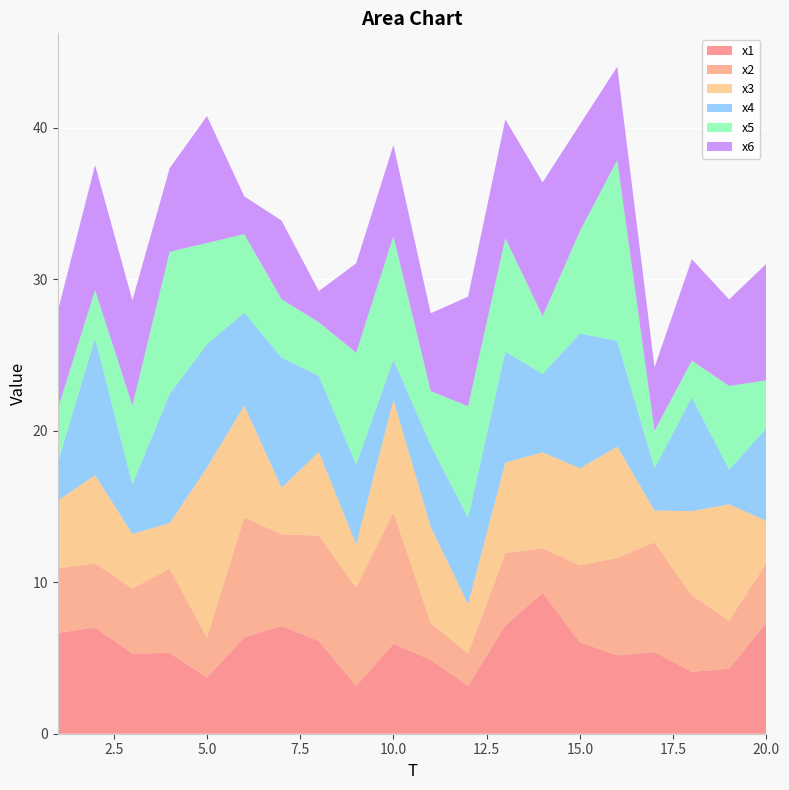

Reading left to right, extract all data points from this chart.

x1: 1=6.7	2=7.0	3=5.3	4=5.3	5=3.7	6=6.4	7=7.1	8=6.1	9=3.2	10=5.9	11=4.9	12=3.2	13=7.1	14=9.3	15=6.0	16=5.2	17=5.4	18=4.1	19=4.3	20=7.3
x2: 1=4.3	2=4.2	3=4.3	4=5.6	5=2.6	6=7.9	7=6.1	8=7.0	9=6.5	10=8.7	11=2.4	12=2.1	13=4.8	14=2.9	15=5.1	16=6.4	17=7.3	18=5.0	19=3.2	20=3.9
x3: 1=4.5	2=5.8	3=3.6	4=3.0	5=11.2	6=7.4	7=3.1	8=5.5	9=2.9	10=7.4	11=6.4	12=3.3	13=6.0	14=6.3	15=6.4	16=7.3	17=2.1	18=5.6	19=7.7	20=2.8
x4: 1=2.5	2=9.0	3=3.3	4=8.5	5=8.1	6=6.1	7=8.6	8=5.0	9=5.3	10=2.7	11=5.4	12=5.7	13=7.3	14=5.2	15=8.9	16=7.0	17=2.8	18=7.5	19=2.3	20=6.1
x5: 1=3.6	2=3.2	3=5.2	4=9.4	5=6.7	6=5.2	7=3.9	8=3.5	9=7.4	10=8.2	11=3.6	12=7.4	13=7.5	14=3.8	15=6.8	16=11.9	17=2.5	18=2.4	19=5.5	20=3.2
x6: 1=6.4	2=8.3	3=6.9	4=5.5	5=8.4	6=2.5	7=5.2	8=2.1	9=5.9	10=6.0	11=5.1	12=7.2	13=7.8	14=8.8	15=7.0	16=6.2	17=4.2	18=6.7	19=5.7	20=7.7